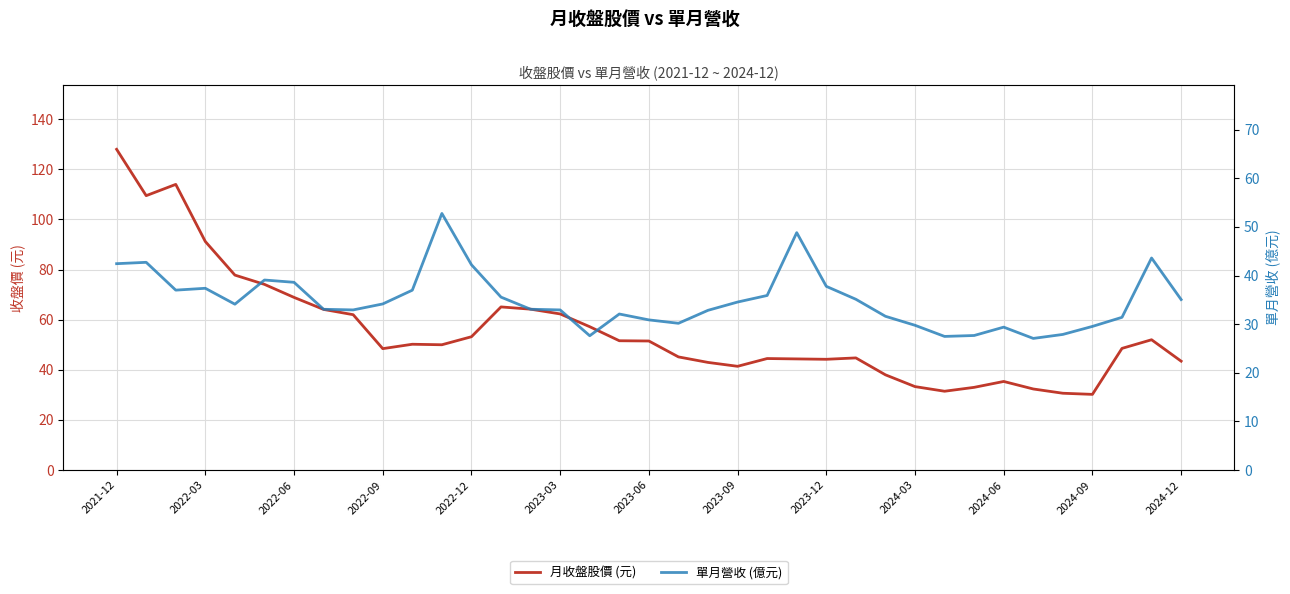

What is the difference between the second highest and minimum values in the 月收盤股價 (元) series?

83.8